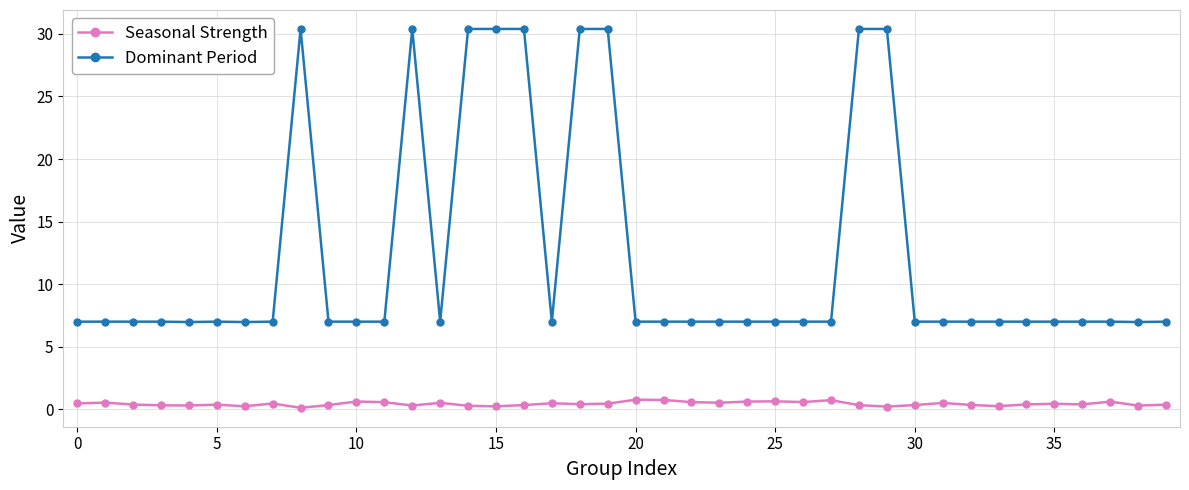

Which series has the largest range (max minus min)?

Dominant Period